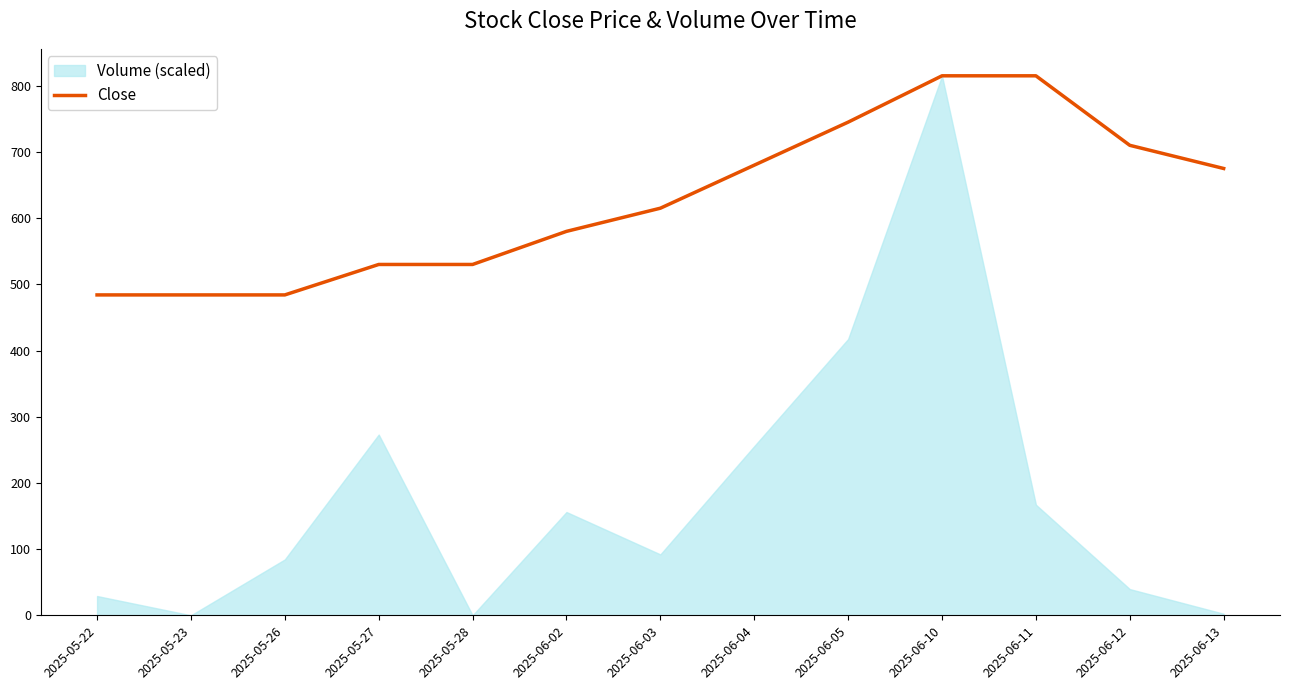

Where is the data nearest to the value 649?

2025-06-13